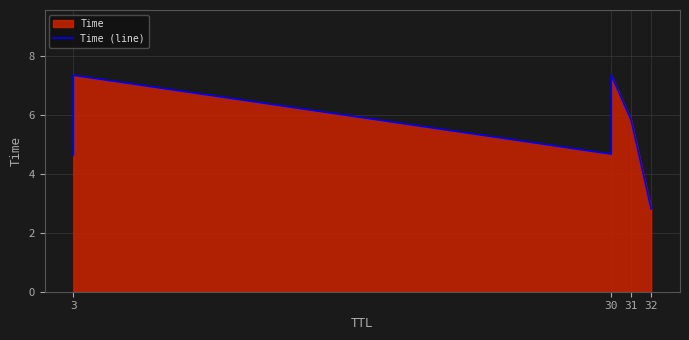

What is the greatest value displayed?

7.3